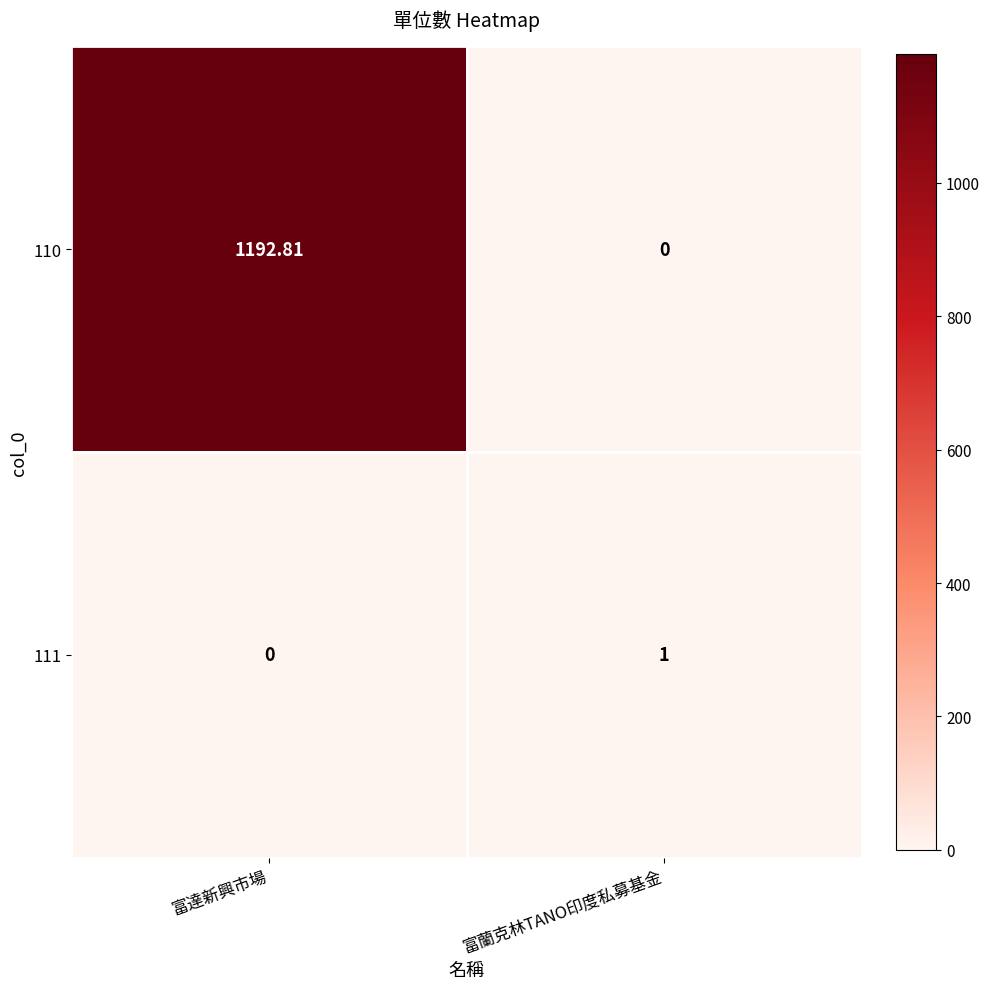

Which series has the largest total across all categories?

110